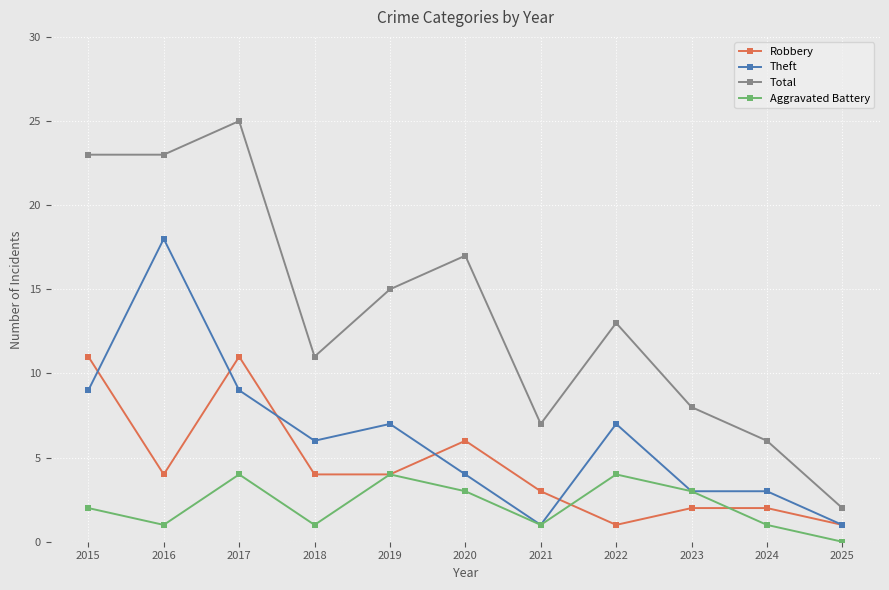

Which label corresponds to the smallest value in the chart?

2025